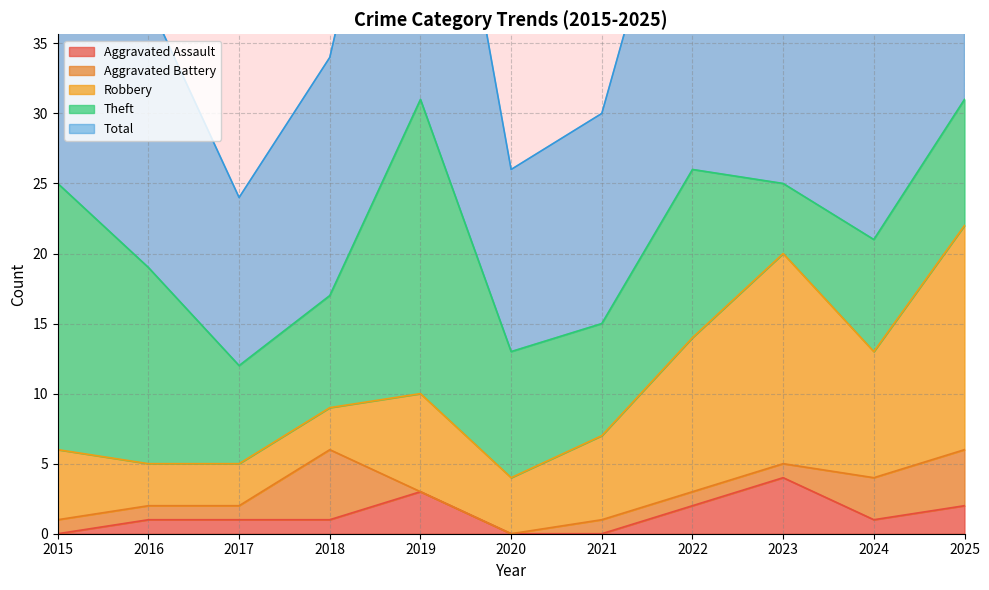

True or false: Robbery and Theft cross at least once.

True